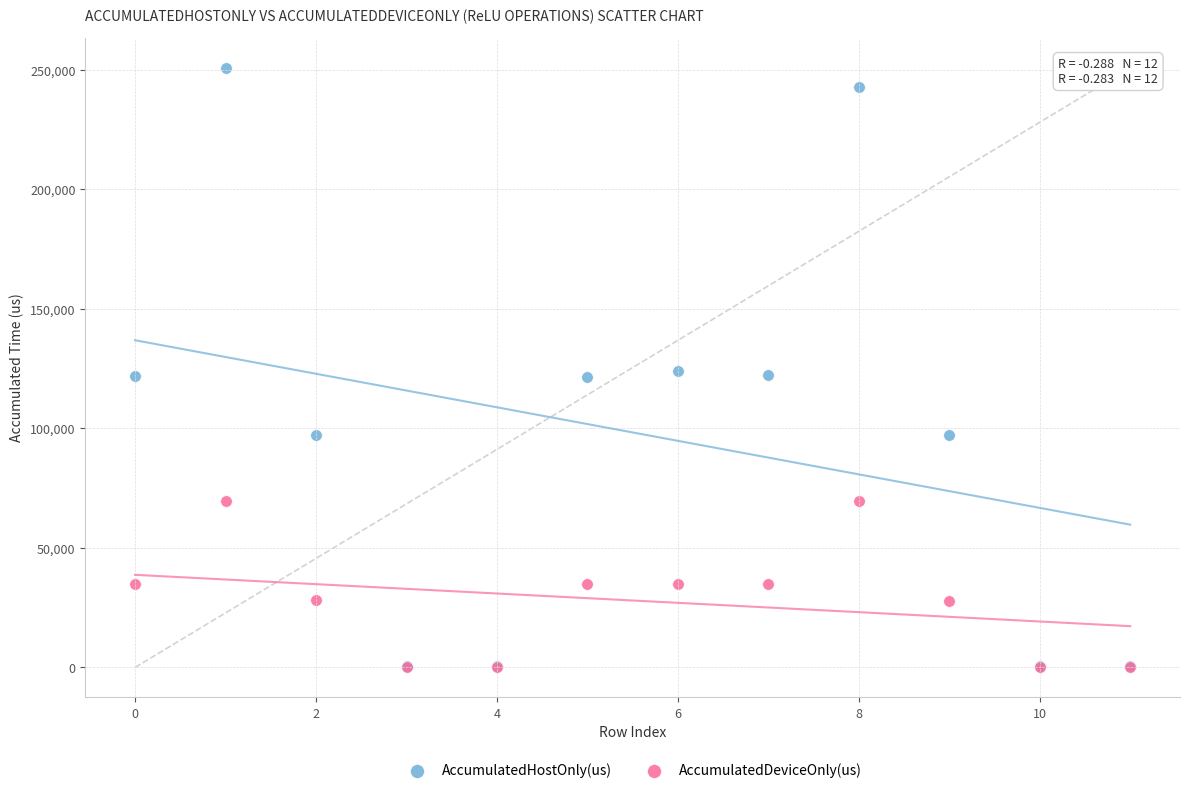

Which series contains the highest Y value?

AccumulatedHostOnly(us)